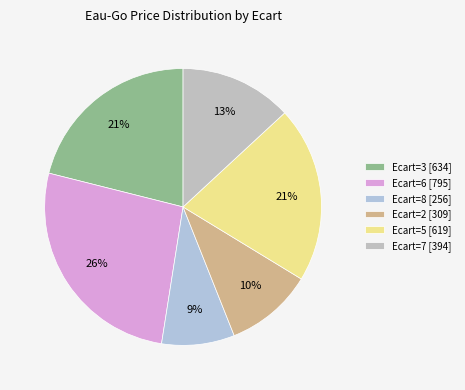

What is the smallest slice in the pie chart?

Ecart=8 [256]